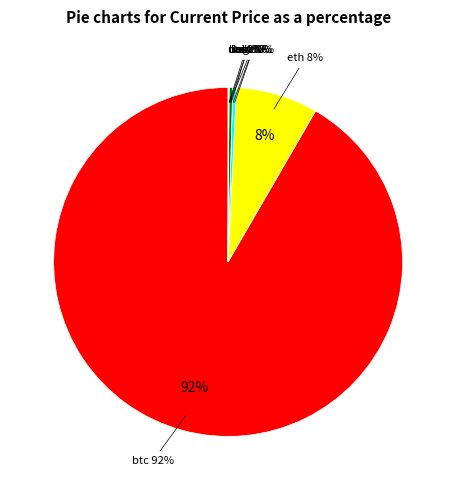

What is the majority slice?

btc